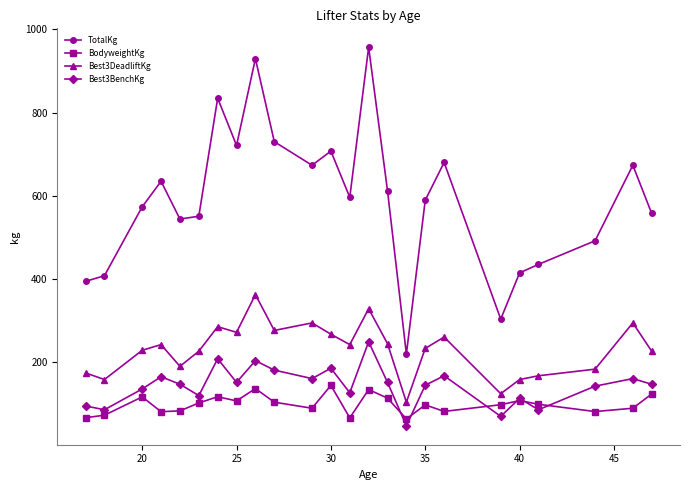

True or false: Best3BenchKg and Best3DeadliftKg intersect in this chart.

False